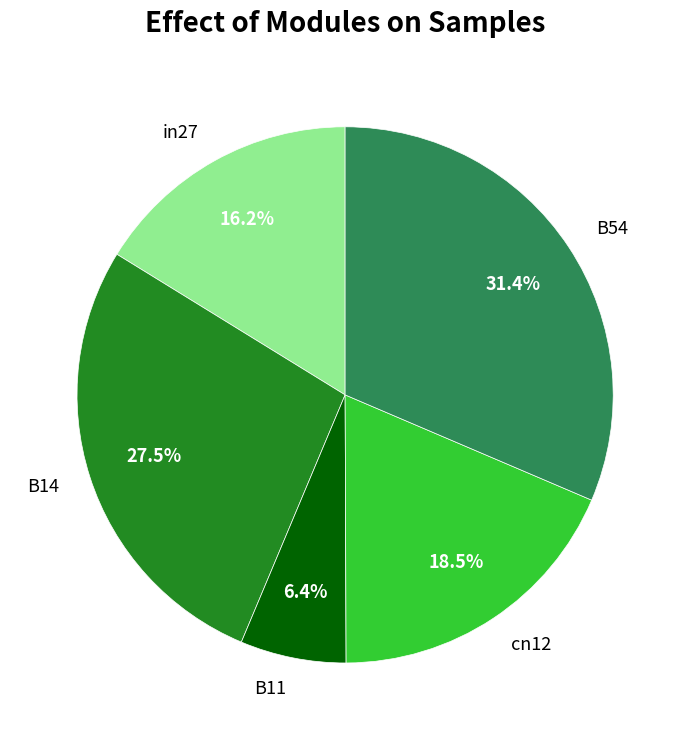

How many slices are in this pie chart?

5